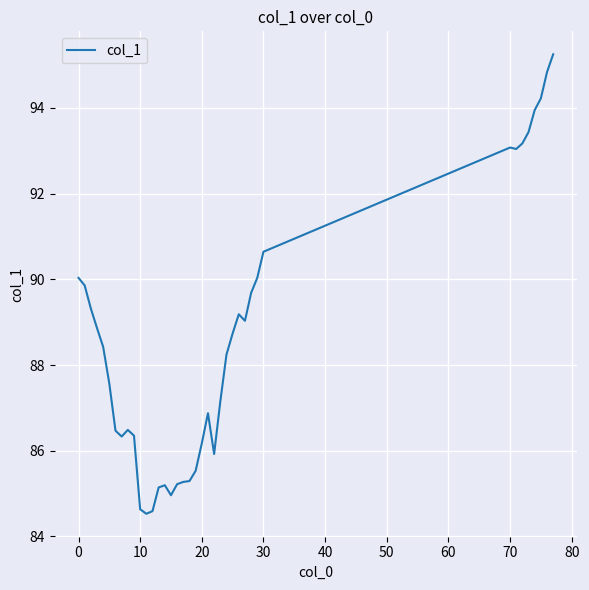

What is the minimum value shown in the chart?

84.5